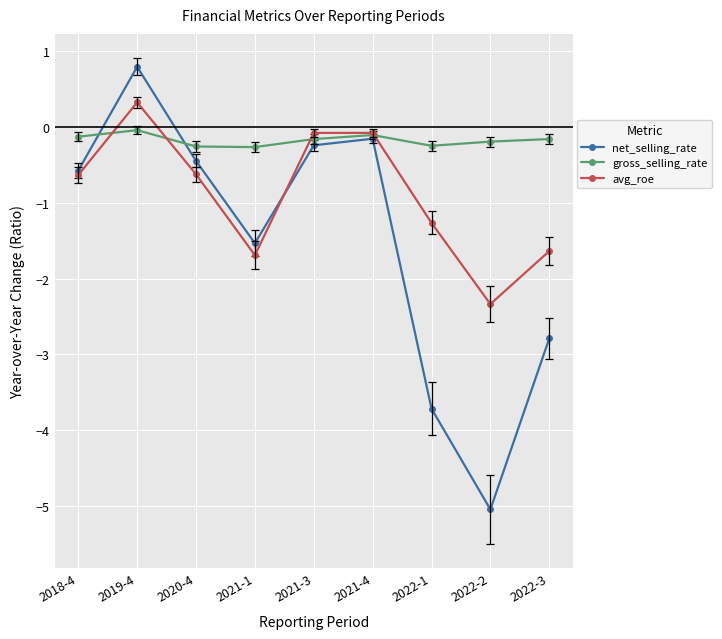

True or false: avg_roe has more than 0 interior local peaks.

True